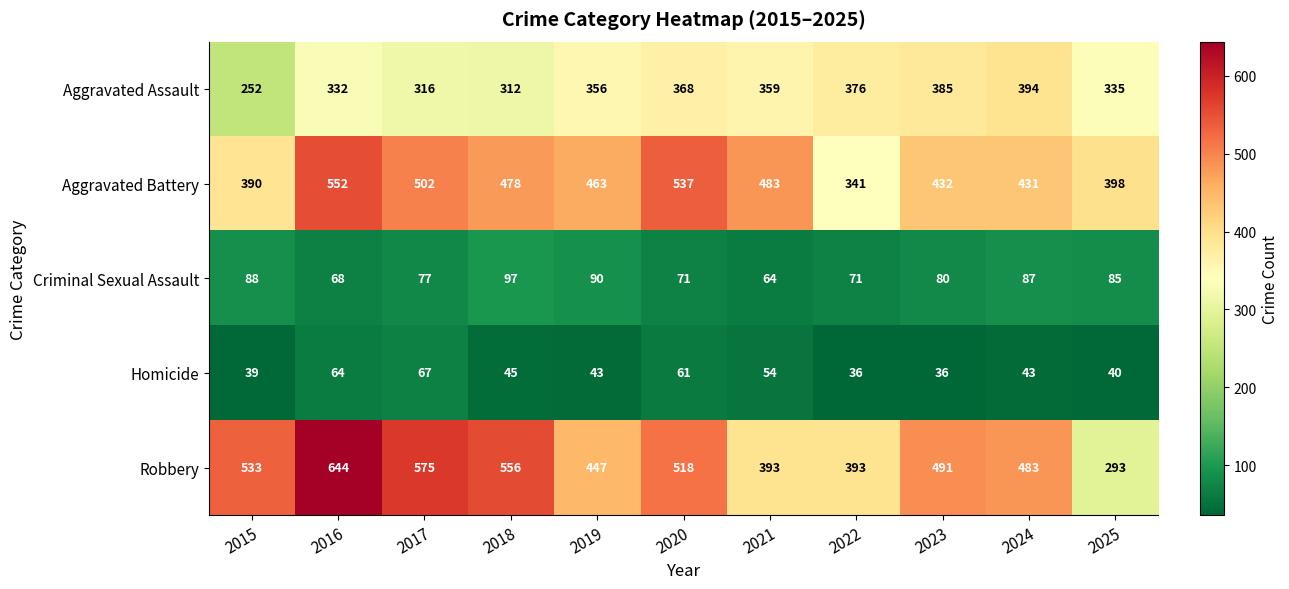

Where is Robbery nearest to the value 468?

2024